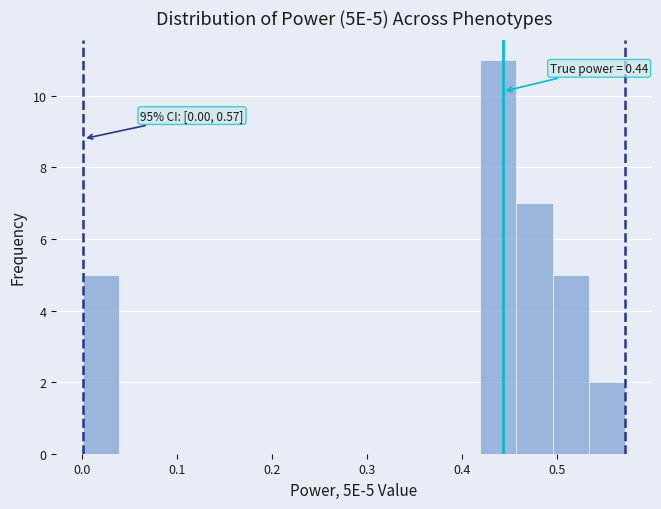

Read against the x-axis, roughly where is the centre of the tallest bar?

0.44